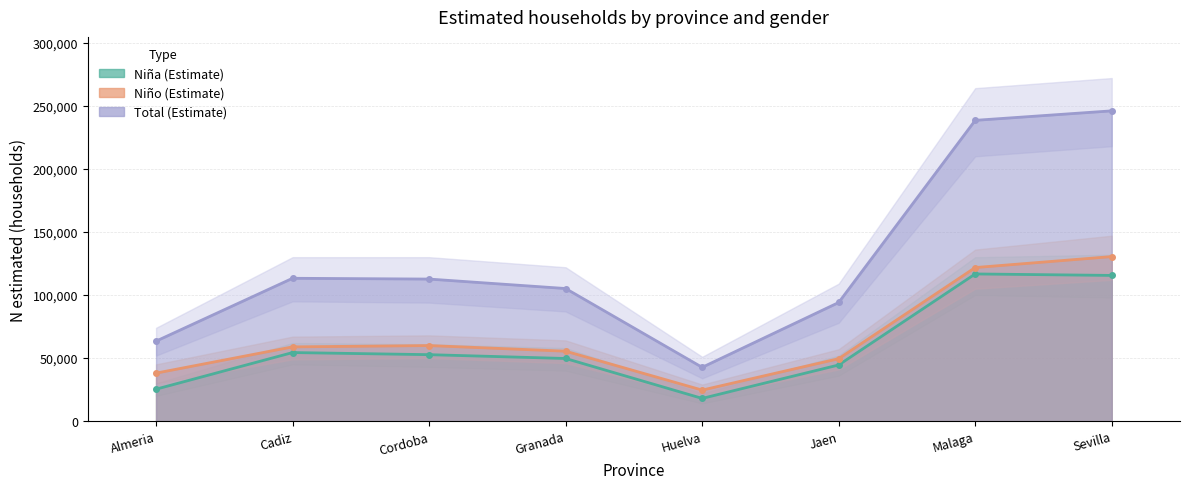

True or false: Niña (Estimate) has more than 1 points higher than both neighbors.

True